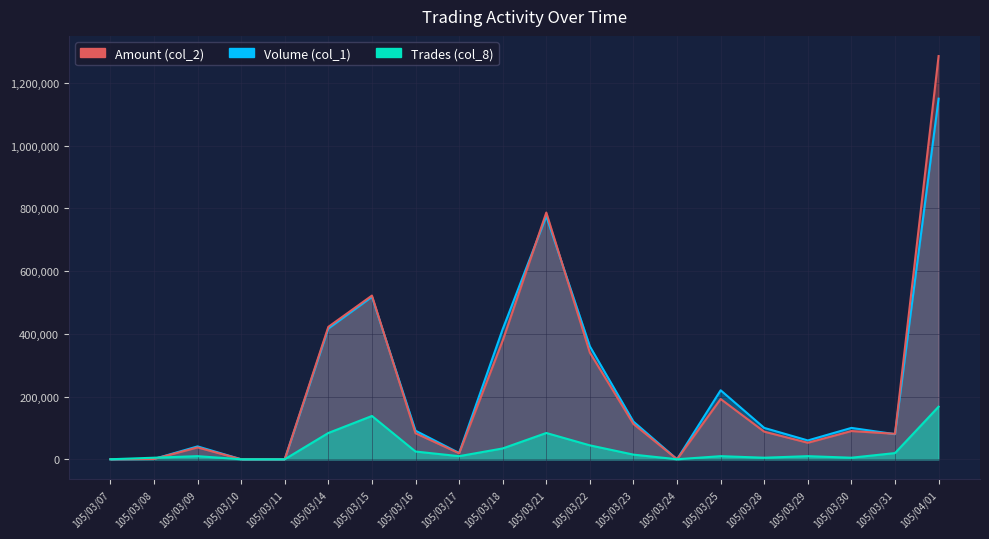

Reading left to right, list all the values displayed in this chart.

Volume (col_1): 0.0	1000.0	41000.0	0.0	0.0	417000.0	518000.0	91000.0	20000.0	415000.0	775000.0	360000.0	120000.0	0.0	220000.0	100000.0	60000.0	100000.0	80000.0	1150000.0
Amount (col_2): 0.0	930.0	37710.0	0.0	0.0	422250.0	522010.0	83010.0	19000.0	378520.0	786820.0	340020.0	112400.0	0.0	192200.0	88000.0	52600.0	90000.0	81180.0	1285920.0
Trades (col_8): 0.0	4928.6	9857.1	0.0	0.0	83785.7	138000.0	24642.9	9857.1	34500.0	83785.7	44357.1	14785.7	0.0	9857.1	4928.6	9857.1	4928.6	19714.3	167571.4